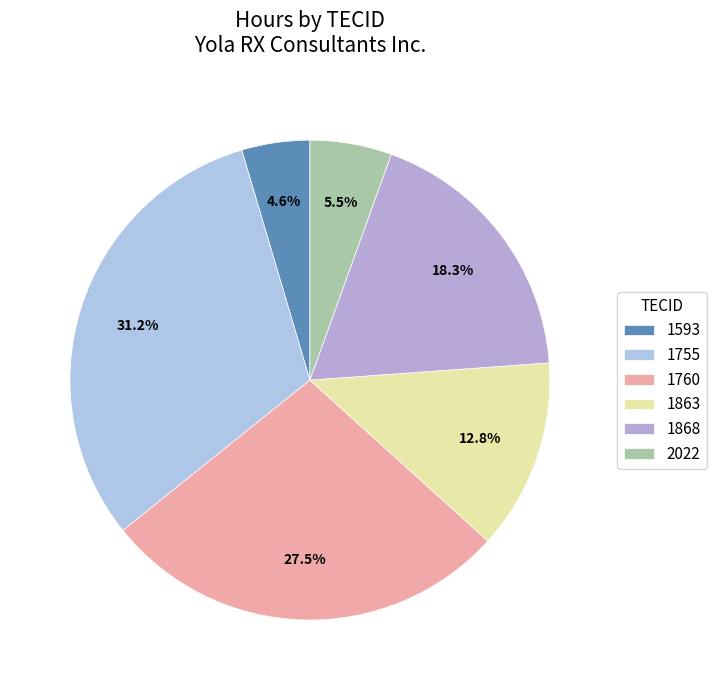

The 2022 slice represents 20% of the pie. True or false?

False